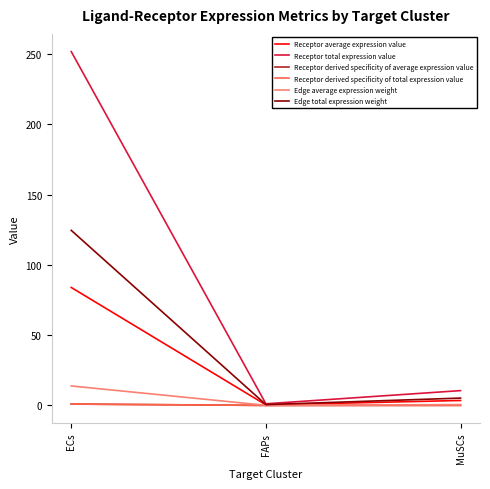

Is this an area chart (filled region under the line)?

No